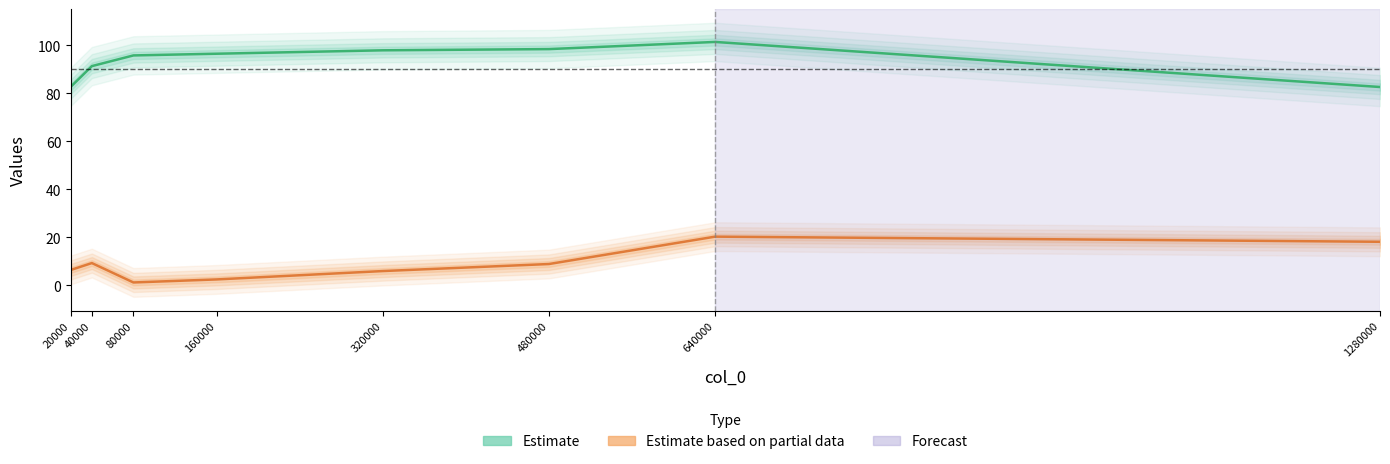

What is the difference between the Estimate values at 160000 and 80000?

0.7